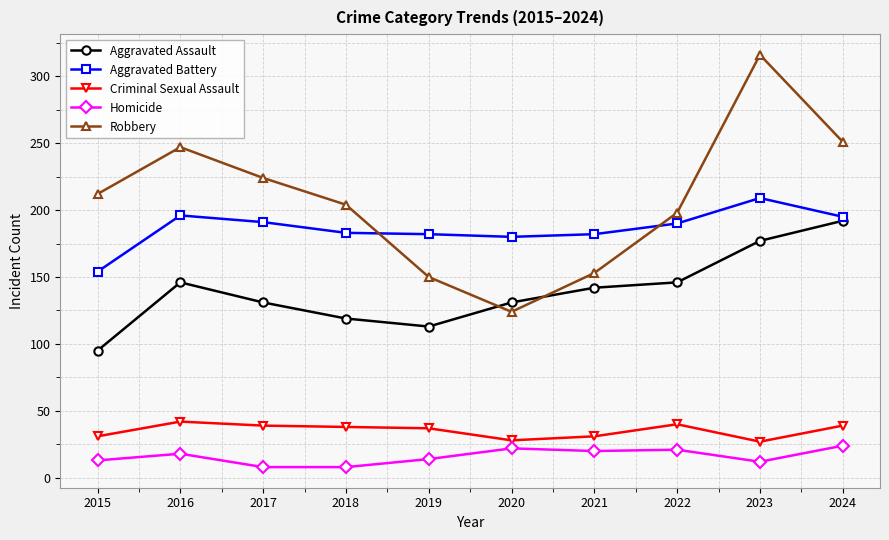

What is the lowest value of the Robbery series?

124